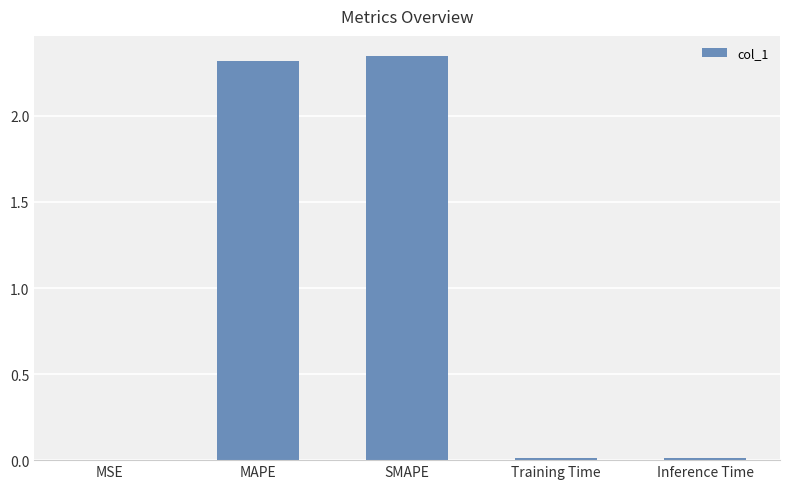

Which category has the highest value across all series?

SMAPE